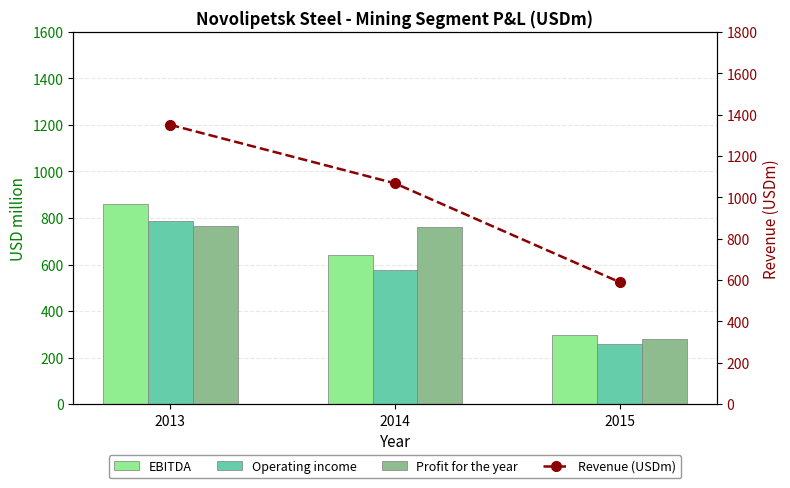

What is the smallest value displayed?

256.8